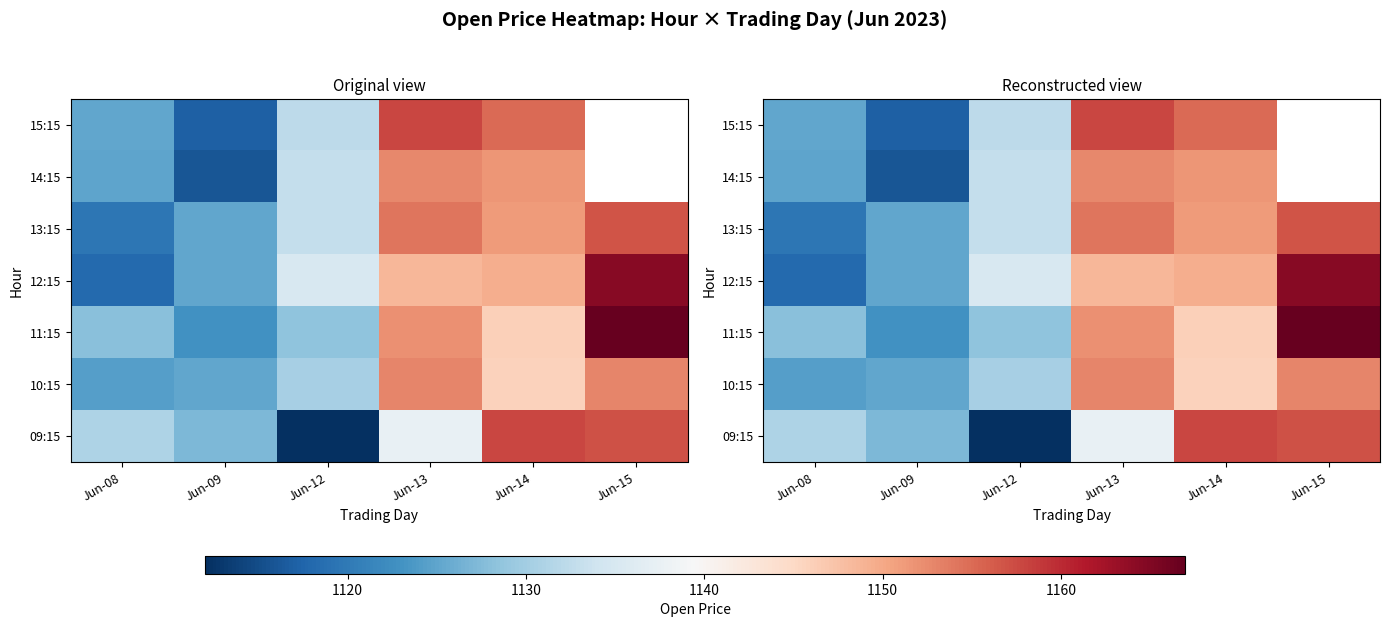

Is the value of 11:15 at Jun-14 greater than the value of 15:15 at Jun-08?

Yes